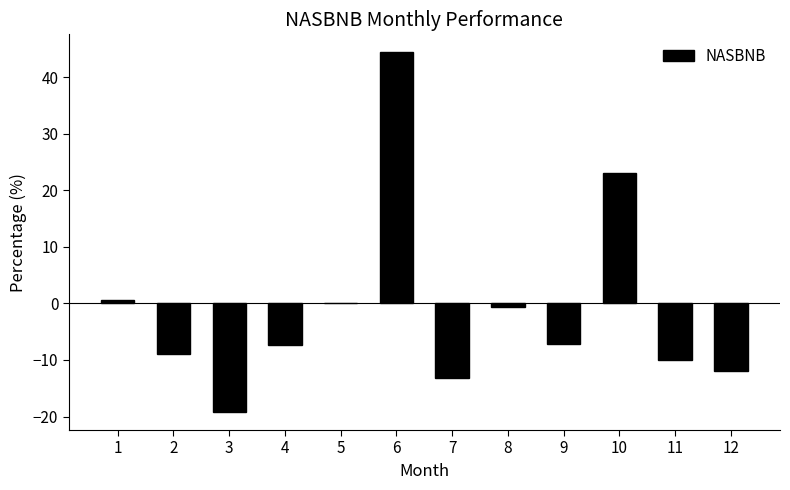

What is the sum of all values?

-10.2